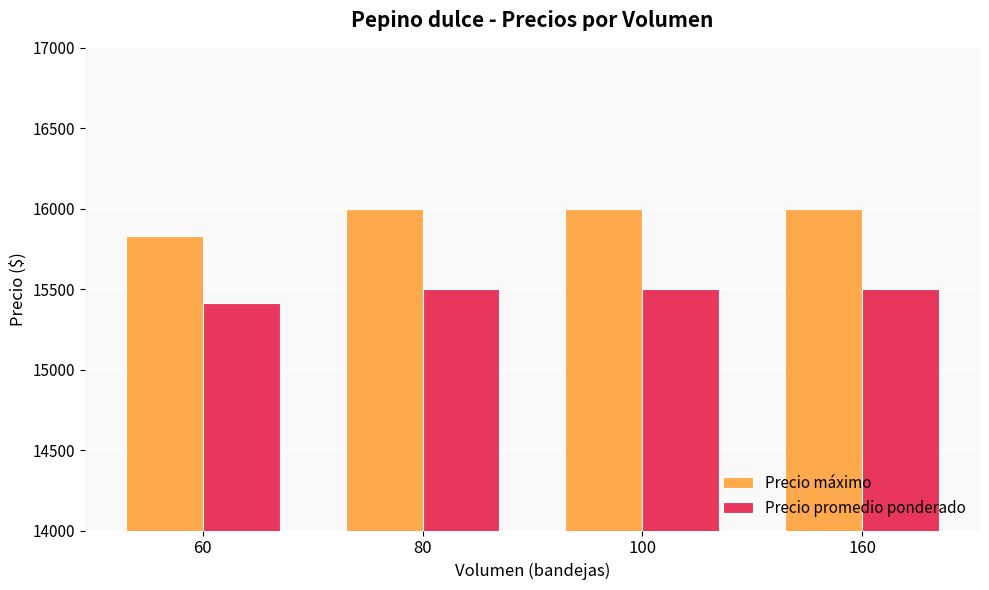

How many groups of bars are there?

4